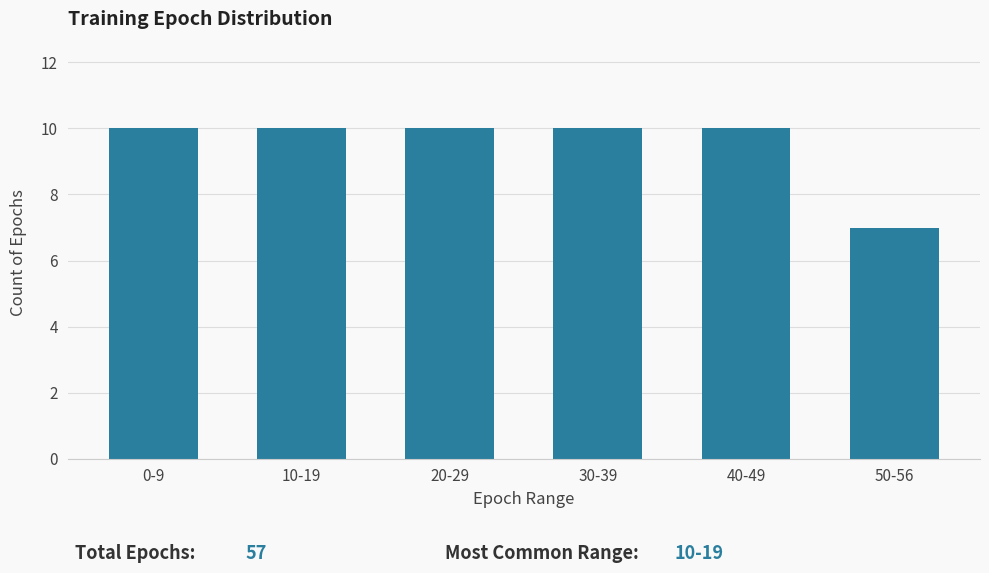

Reading right to left, list all the values displayed in this chart.

50-56=7	40-49=10	30-39=10	20-29=10	10-19=10	0-9=10